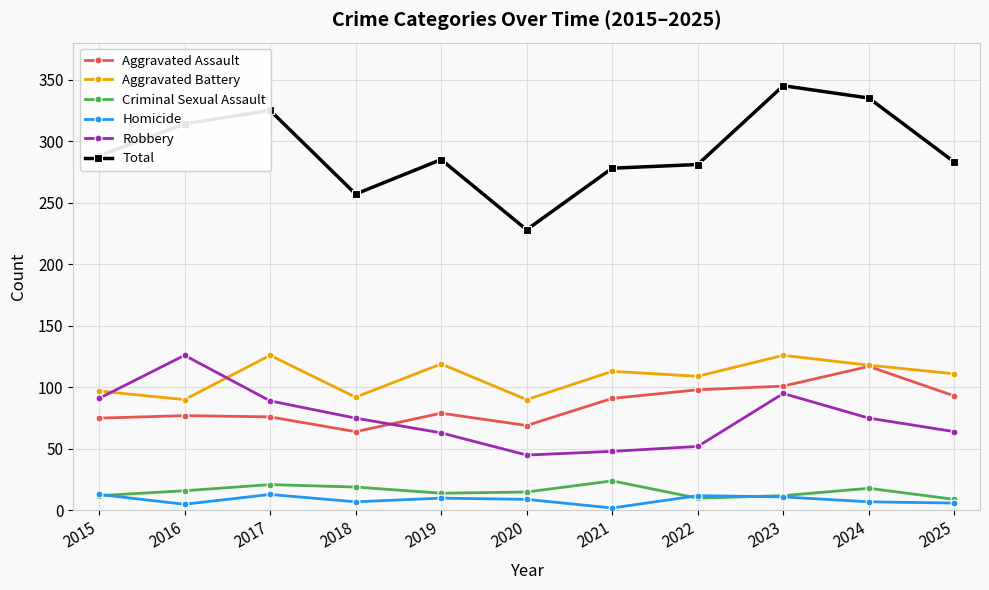

True or false: Aggravated Assault has a value of 75 at 2015.

True